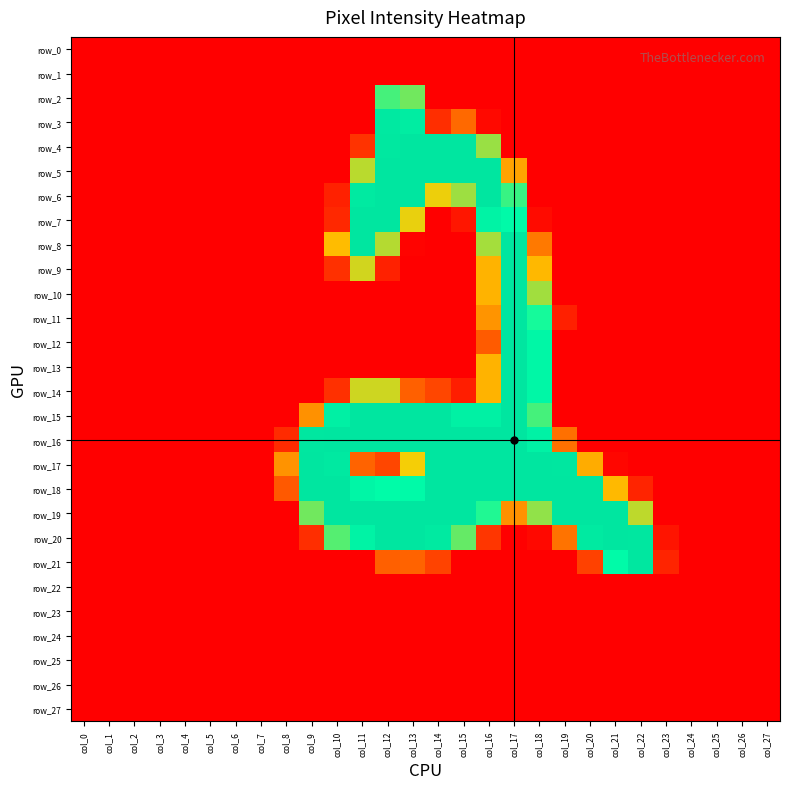

What is the spread (max minus min) of values at col_14?

254